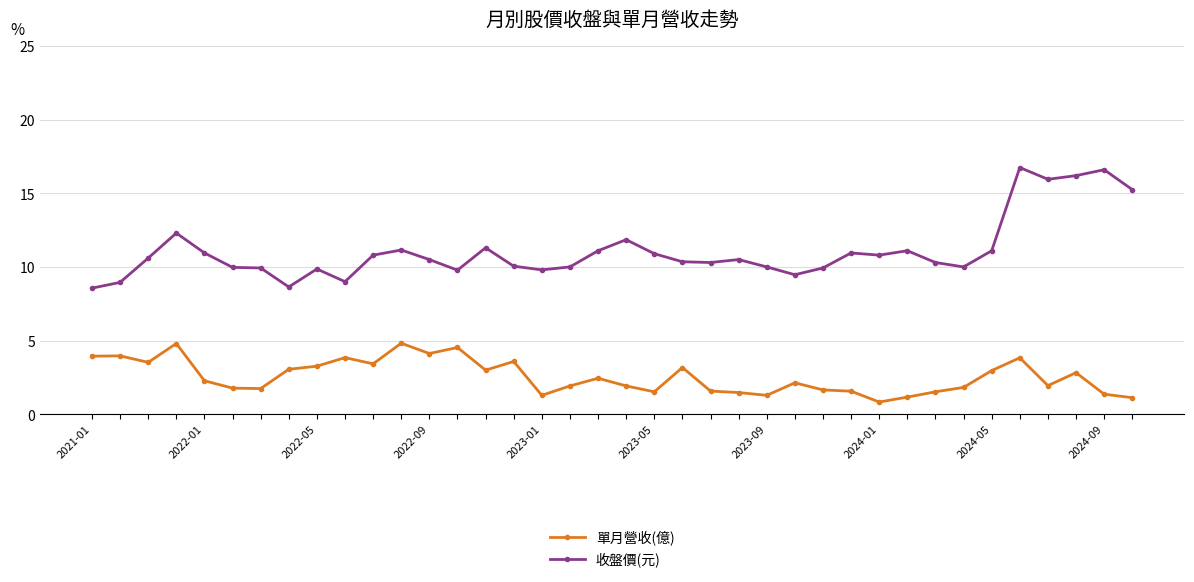

What is the sum of all 單月營收(億) values?

96.9